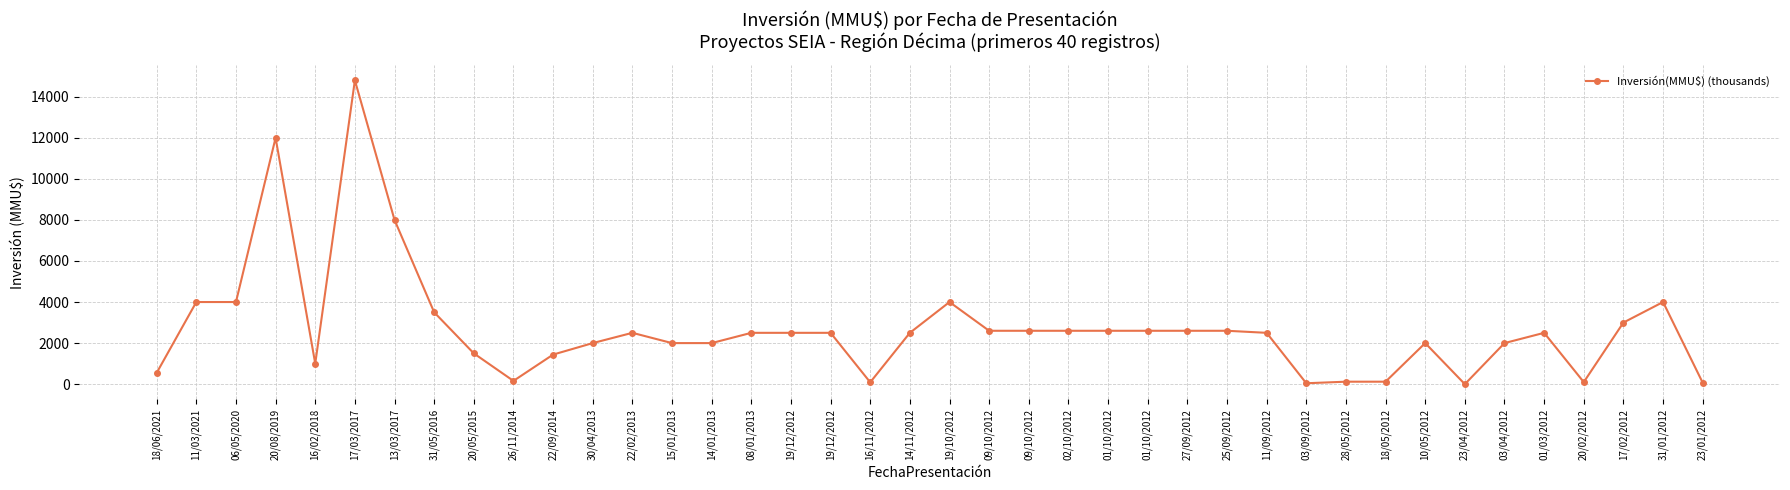

Rank the categories by value from highest to lowest.

17/03/2017, 20/08/2019, 13/03/2017, 11/03/2021, 06/05/2020, 19/10/2012, 31/01/2012, 31/05/2016, 17/02/2012, 09/10/2012, 09/10/2012, 02/10/2012, 01/10/2012, 01/10/2012, 27/09/2012, 25/09/2012, 22/02/2013, 08/01/2013, 19/12/2012, 19/12/2012, 14/11/2012, 11/09/2012, 01/03/2012, 30/04/2013, 15/01/2013, 14/01/2013, 10/05/2012, 03/04/2012, 20/05/2015, 22/09/2014, 16/02/2018, 18/06/2021, 26/11/2014, 28/05/2012, 18/05/2012, 20/02/2012, 16/11/2012, 23/01/2012, 03/09/2012, 23/04/2012